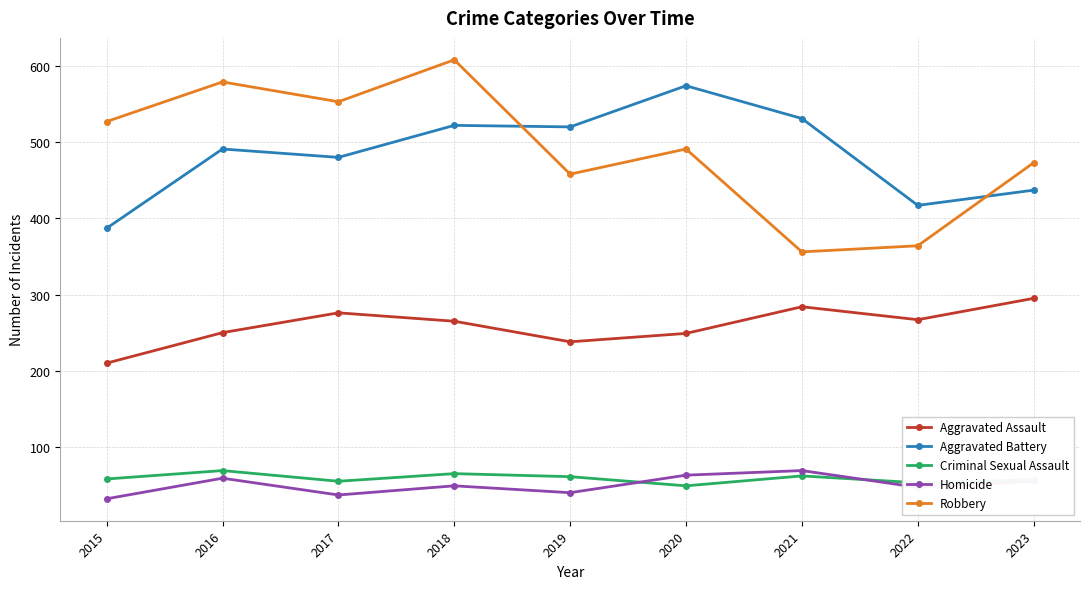

What is the minimum value shown in the chart?

32